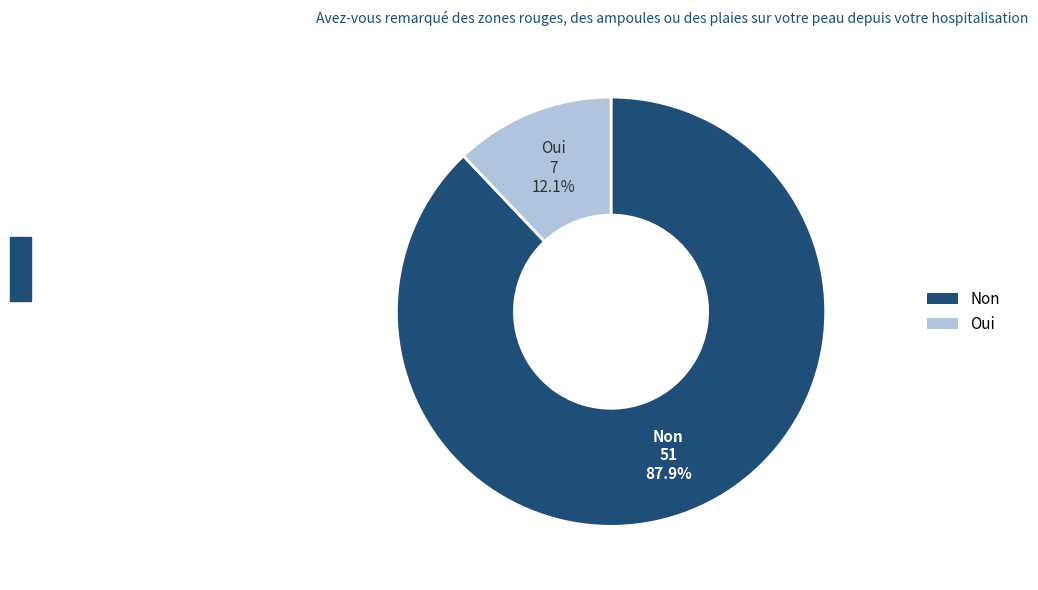

Is there a majority slice in this chart?

Yes